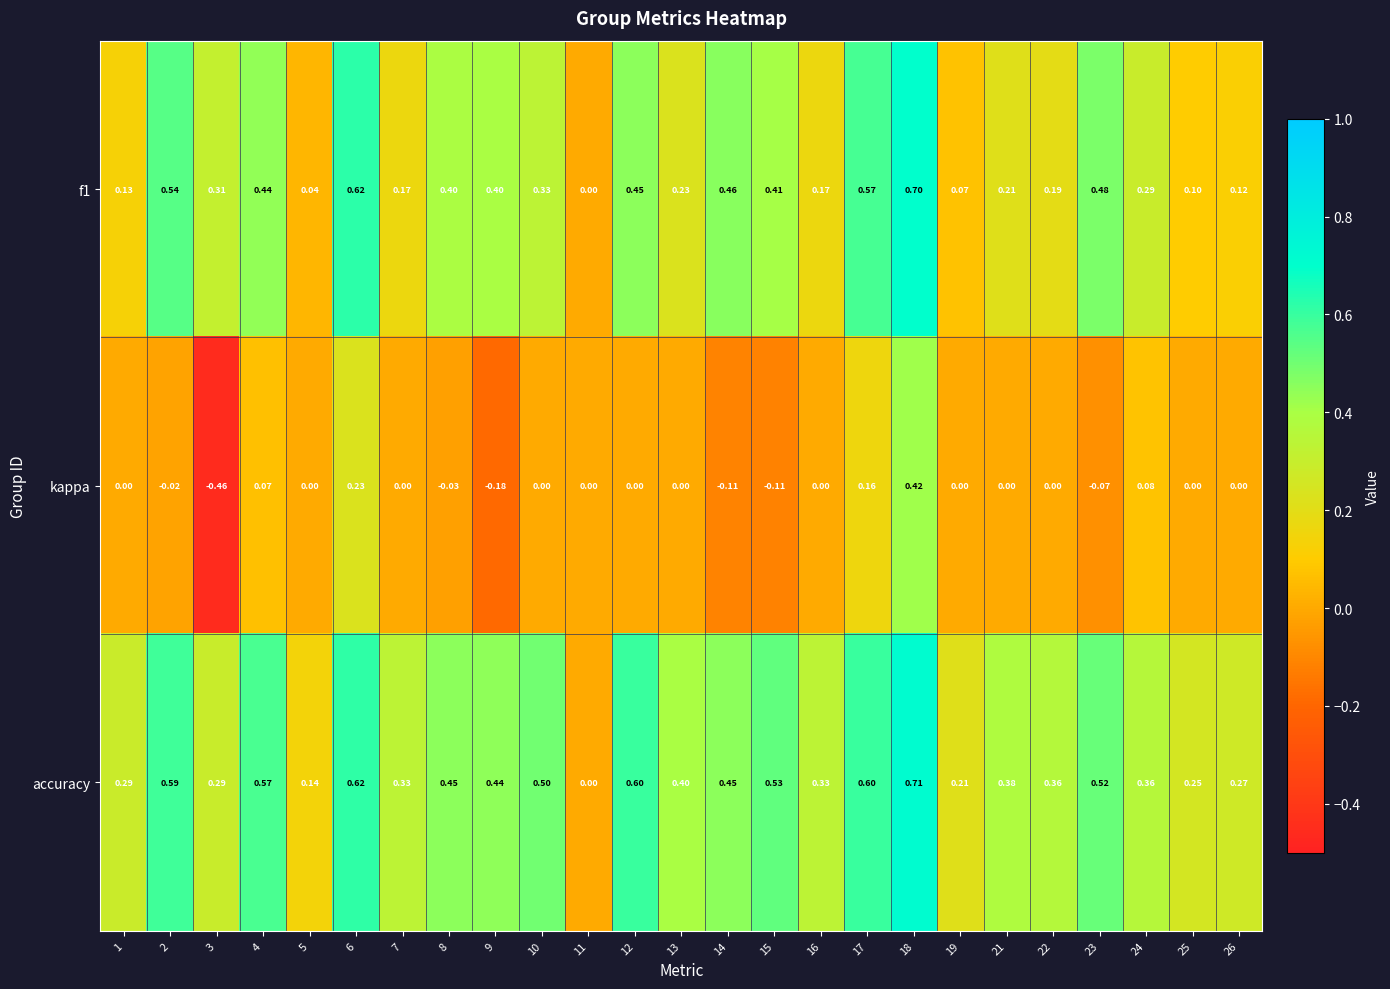

Which series has the largest range (max minus min)?

kappa